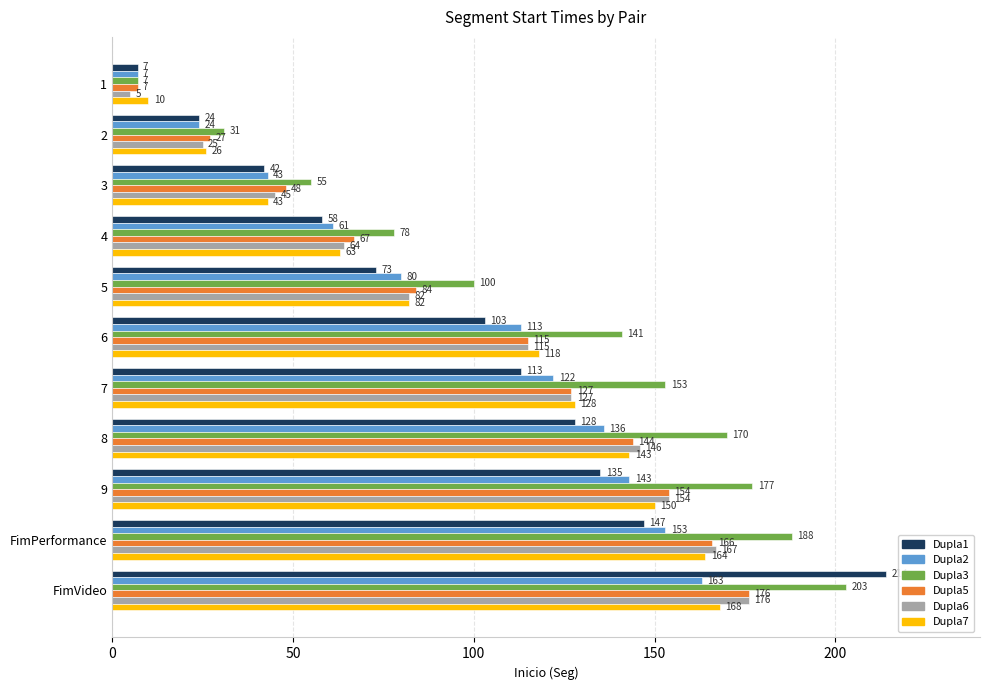

What is the sum of the Dupla6 values at 6 and 9?

269